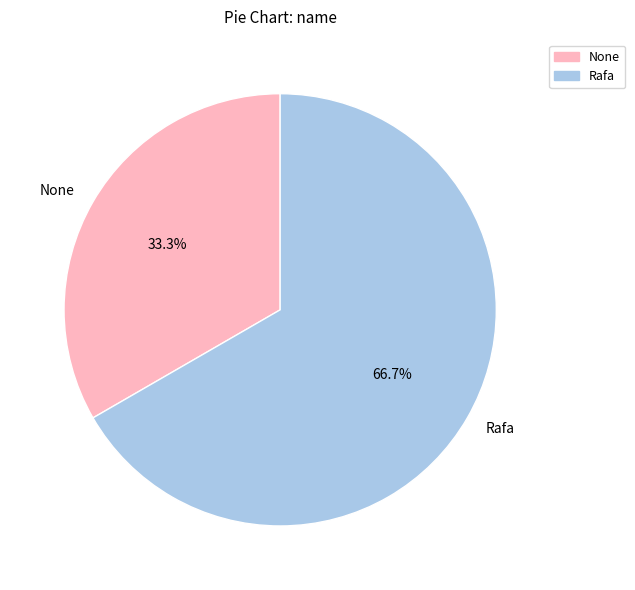

To the nearest percent, what percentage of the pie is None?

33%